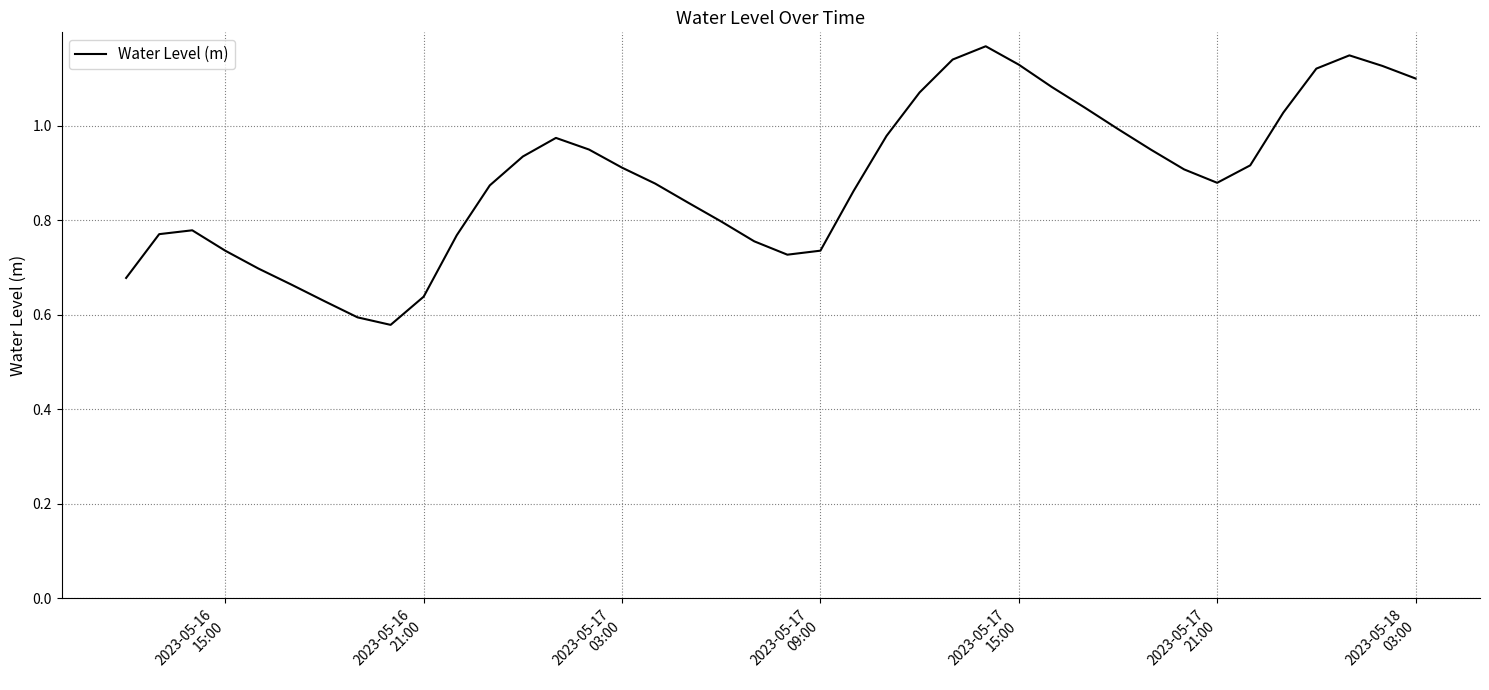

What is the smallest value displayed?

0.6